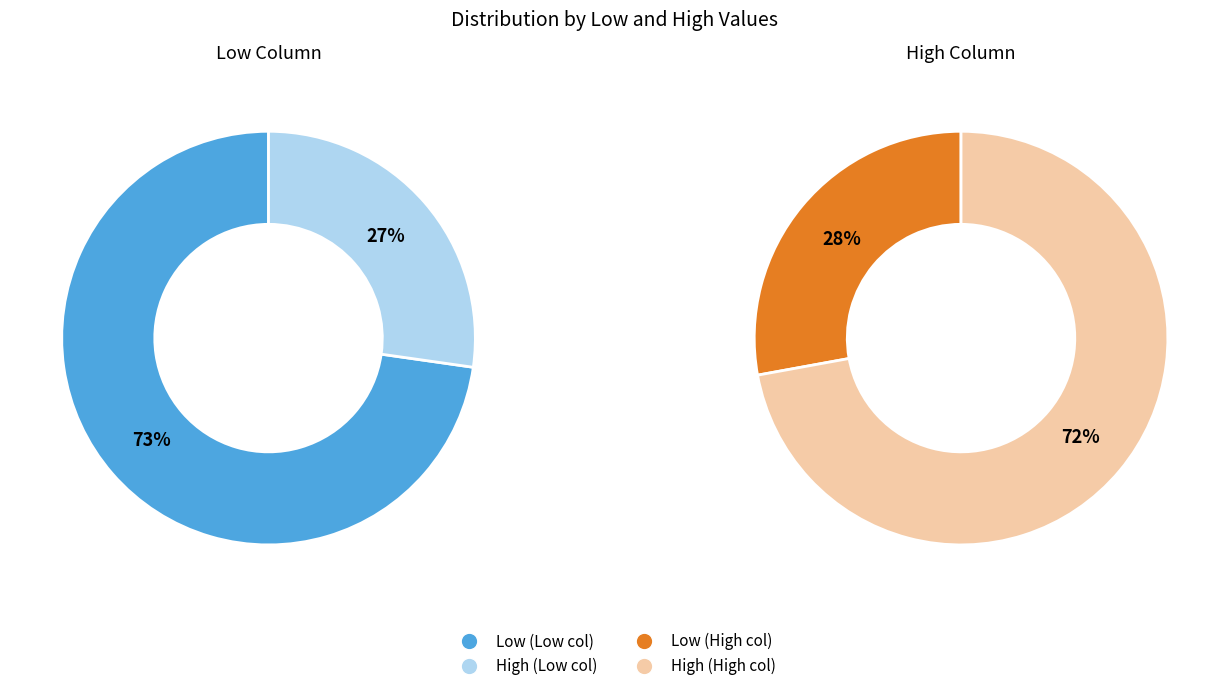

Is there a majority slice in this chart?

Yes